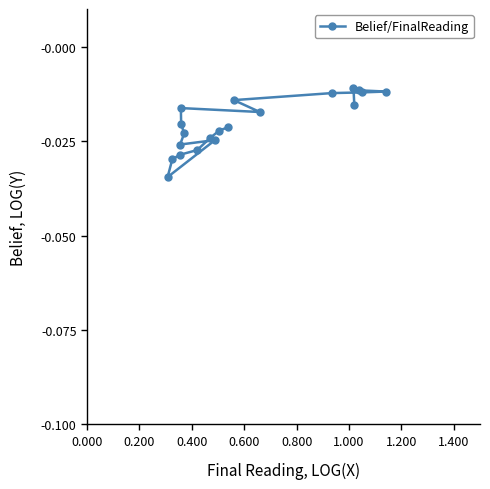

True or false: there are more than 2 points higher than both neighbors.

True